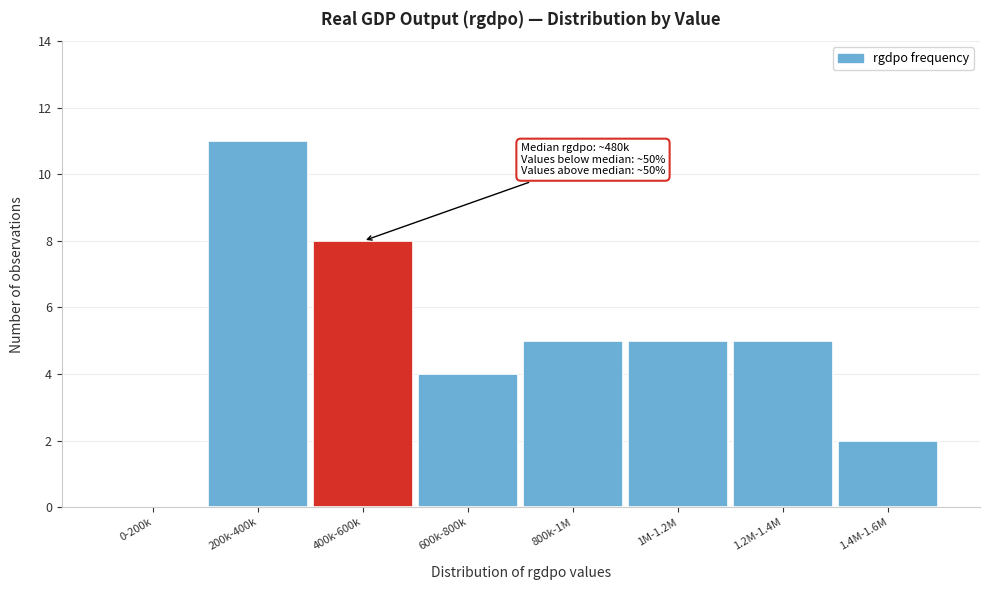

Reading right to left, list all the values displayed in this chart.

1.4M-1.6M=2	1.2M-1.4M=5	1M-1.2M=5	800k-1M=5	600k-800k=4	400k-600k=8	200k-400k=11	0-200k=0